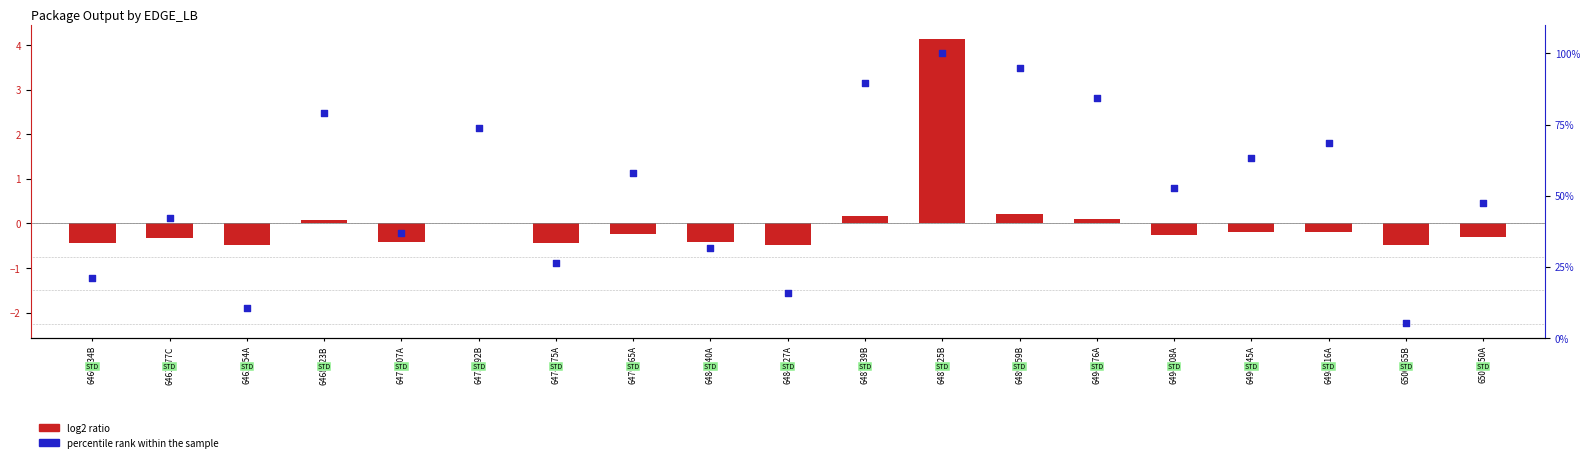

At how many categories does at least one series exceed 54?

9